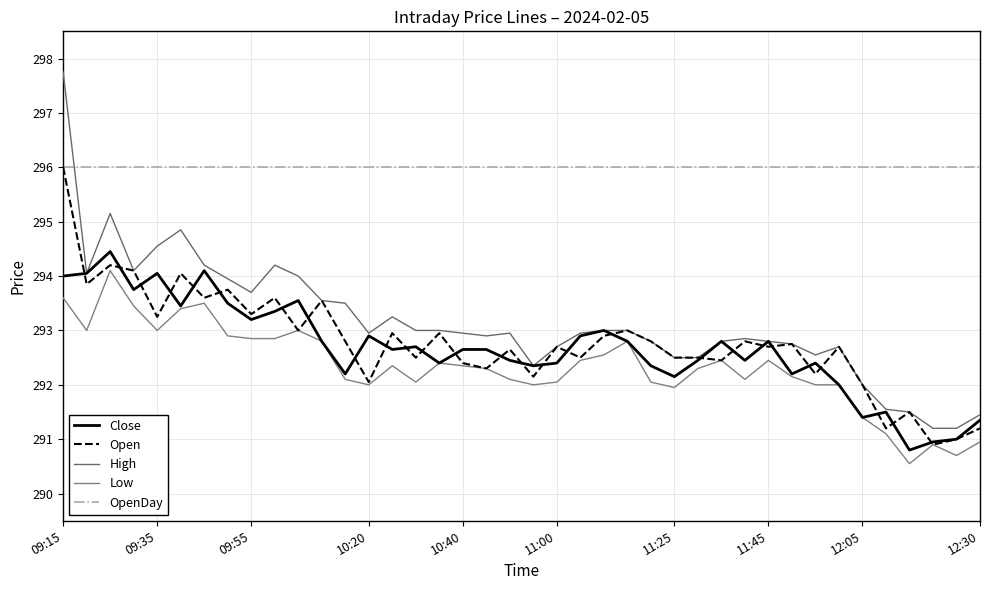

Does the chart display data point markers on the line(s)?

No